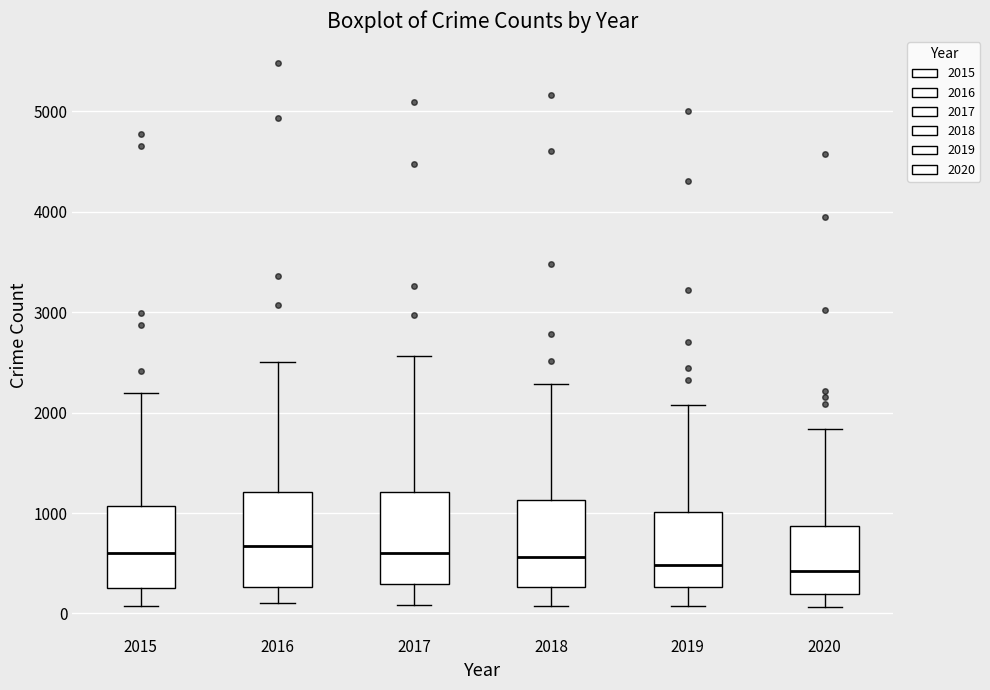

Reading left to right, transcribe this box plot: for each box, give where its median line is, the range the box spans, and where its two whiskers end, as read against the y-axis. The values are not printed on the chart, so give them approximately, as read against the axis.

2015: median 600, box 300 to 1100, whiskers 100 to 2200
2016: median 700, box 300 to 1200, whiskers 100 to 2500
2017: median 600, box 300 to 1200, whiskers 100 to 2600
2018: median 600, box 300 to 1100, whiskers 100 to 2300
2019: median 500, box 300 to 1000, whiskers 100 to 2100
2020: median 400, box 200 to 900, whiskers 100 to 1800